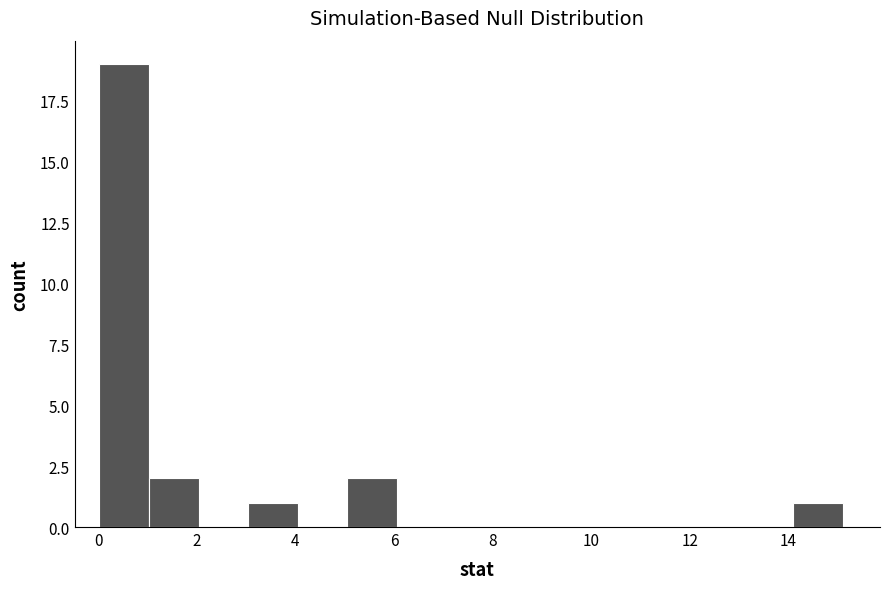

Over which range of the x-axis is the bar tallest?

0 to 1